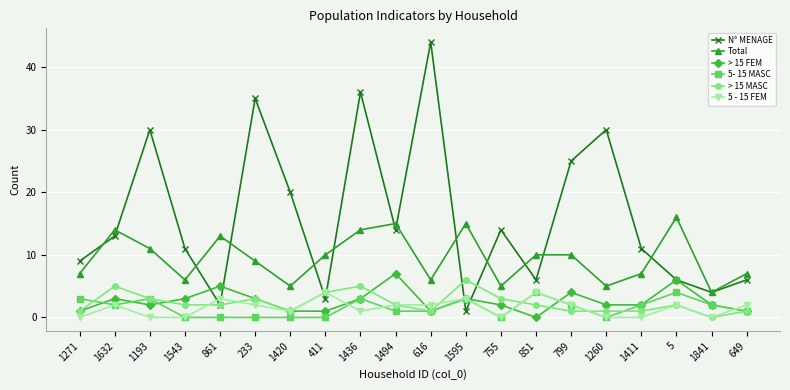

What is the label of the 3rd point from the left?

1193